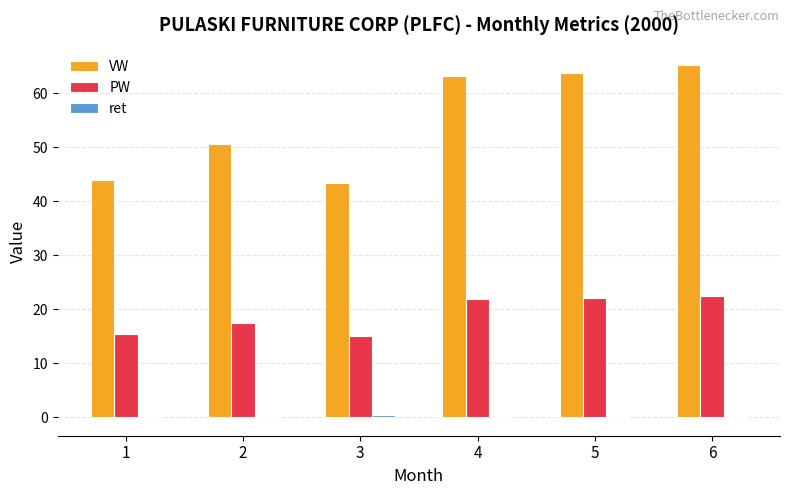

The PW series shows 15.0 at 3. True or false?

True